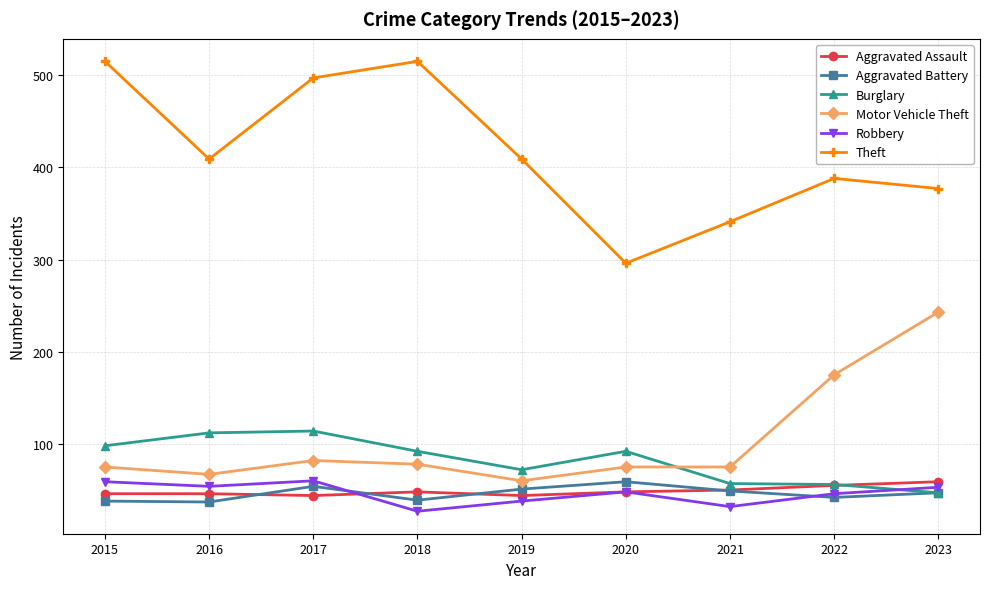

How many interior local valleys does the Theft series have?

2